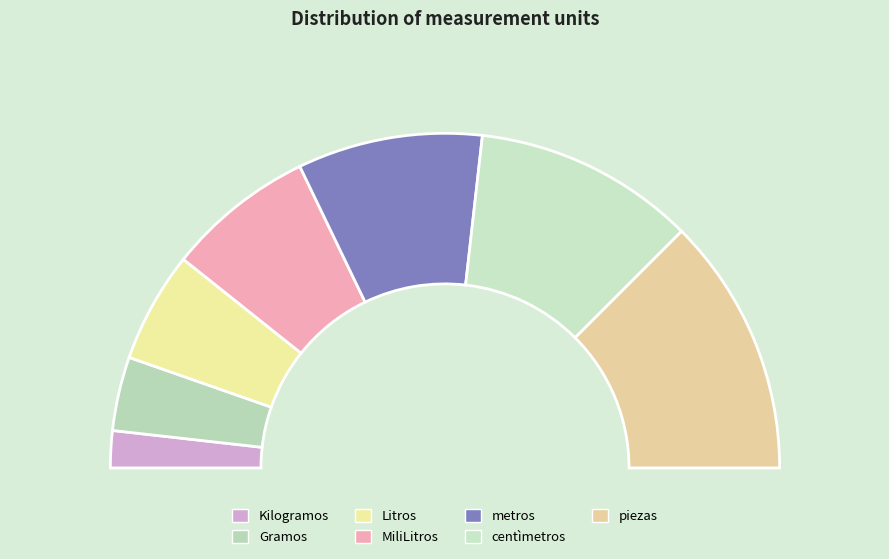

To the nearest percent, what is the average slice percentage?

14%